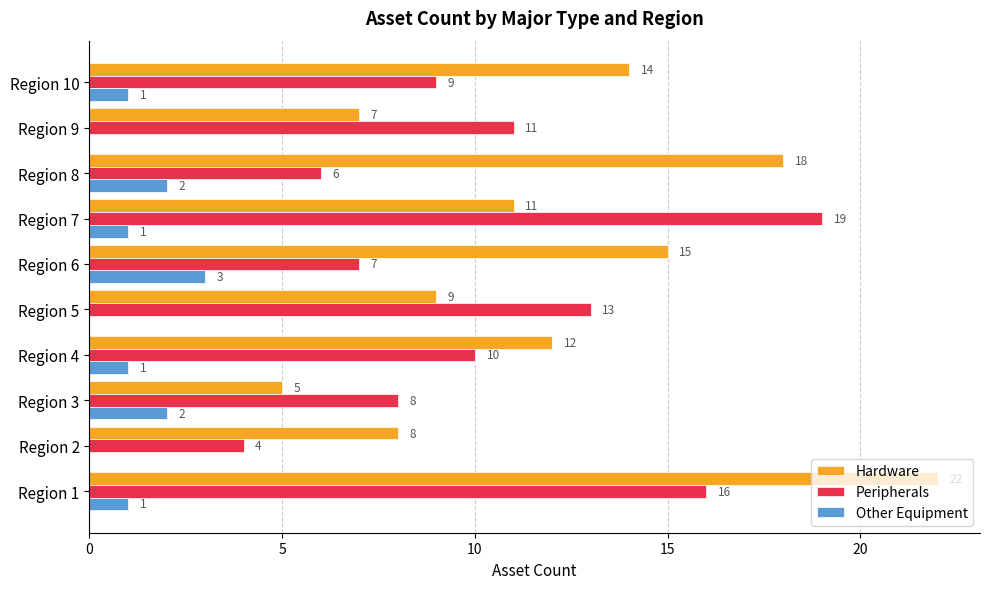

Where is Hardware nearest to the value 13?

Region 4